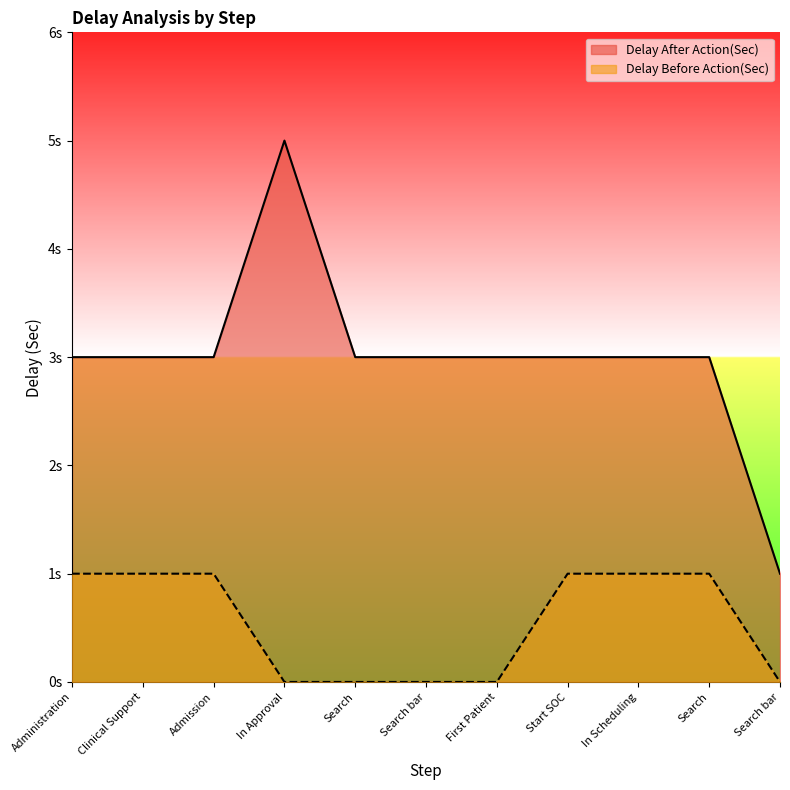

Reading left to right, list all the values displayed in this chart.

Delay After Action(Sec): 3	3	3	5	3	3	3	3	3	3	1
Delay Before Action(Sec): 1	1	1	0	0	0	0	1	1	1	0